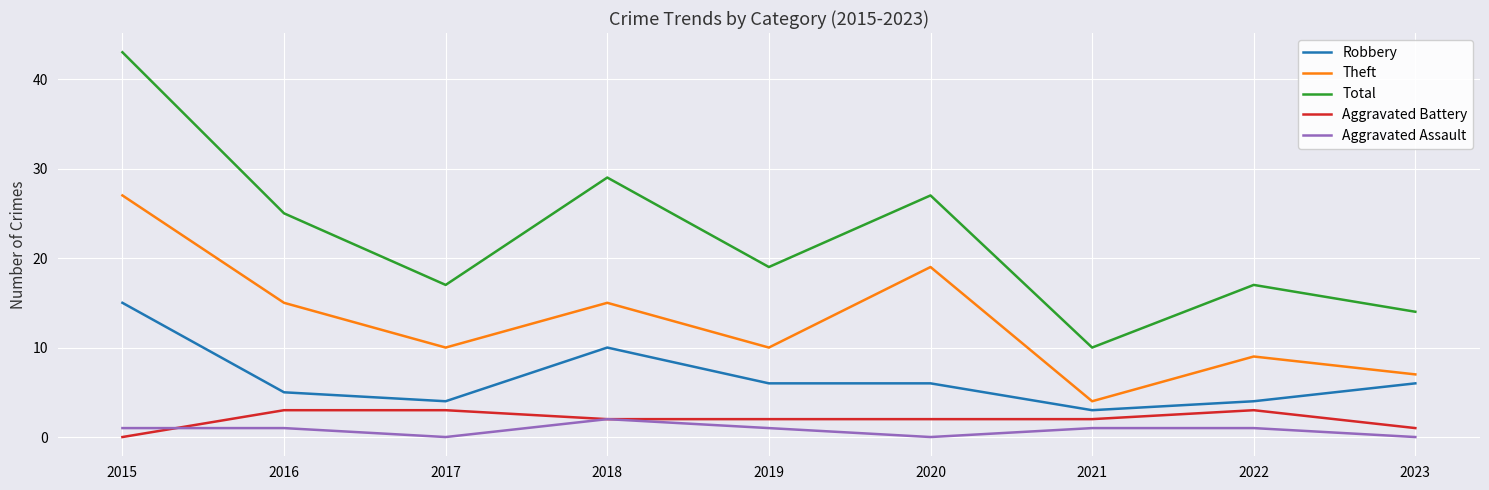

True or false: Theft and Aggravated Assault cross at least once.

False